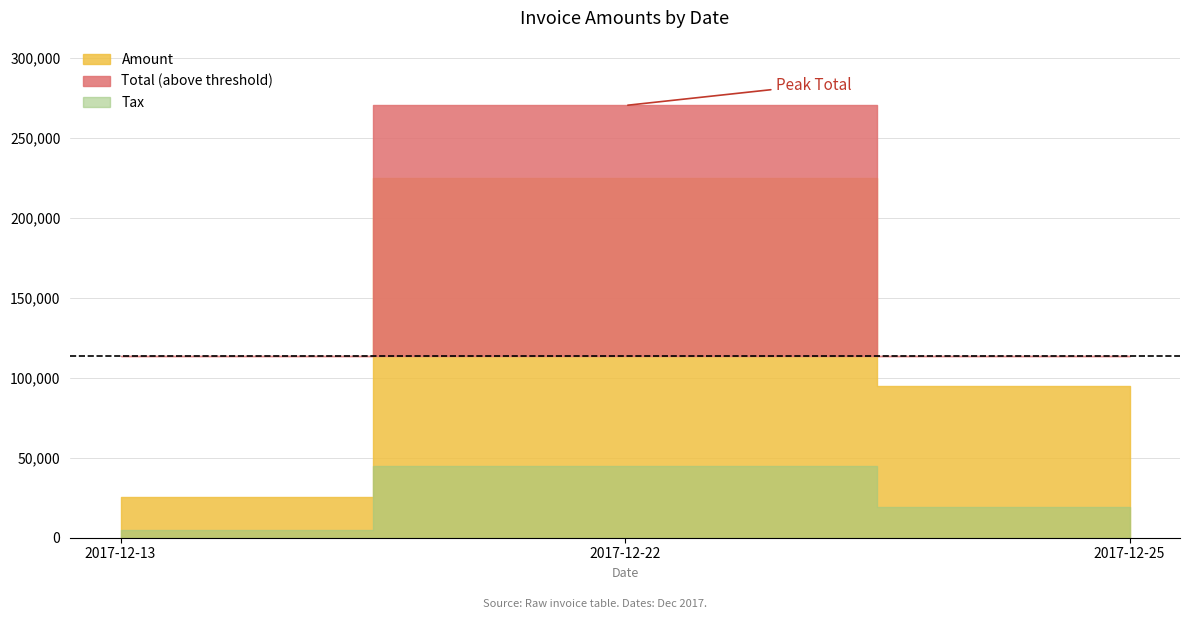

The Amount series shows 134477.9 at 2017-12-22. True or false?

False